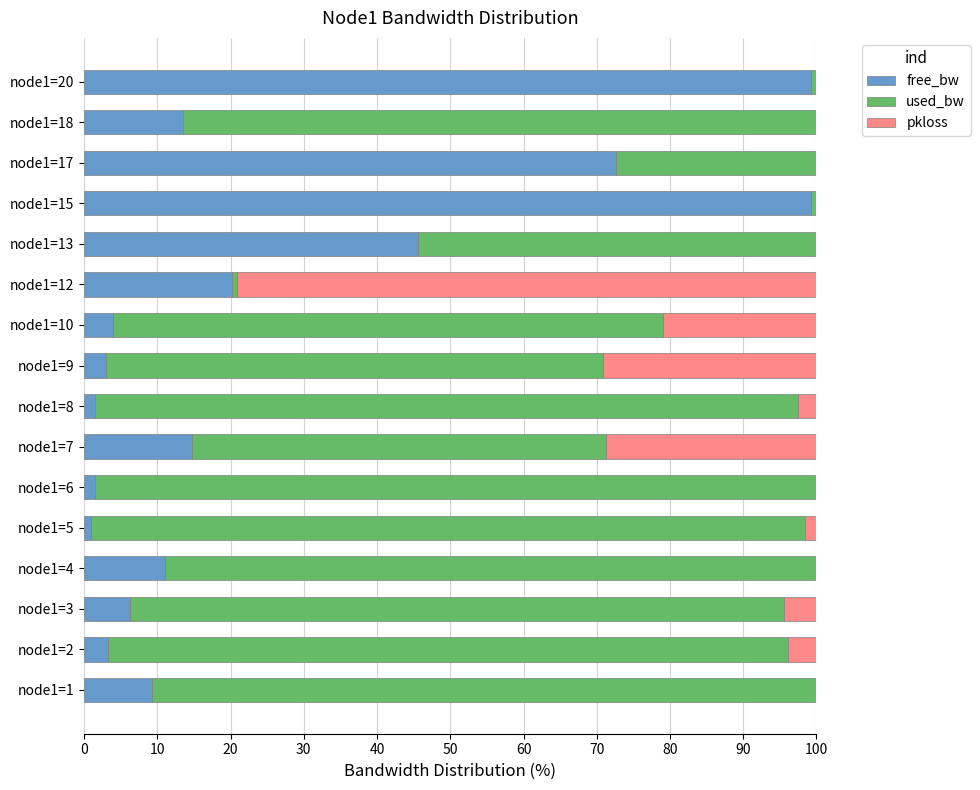

The free_bw series shows 1.0 at node1=5. True or false?

True